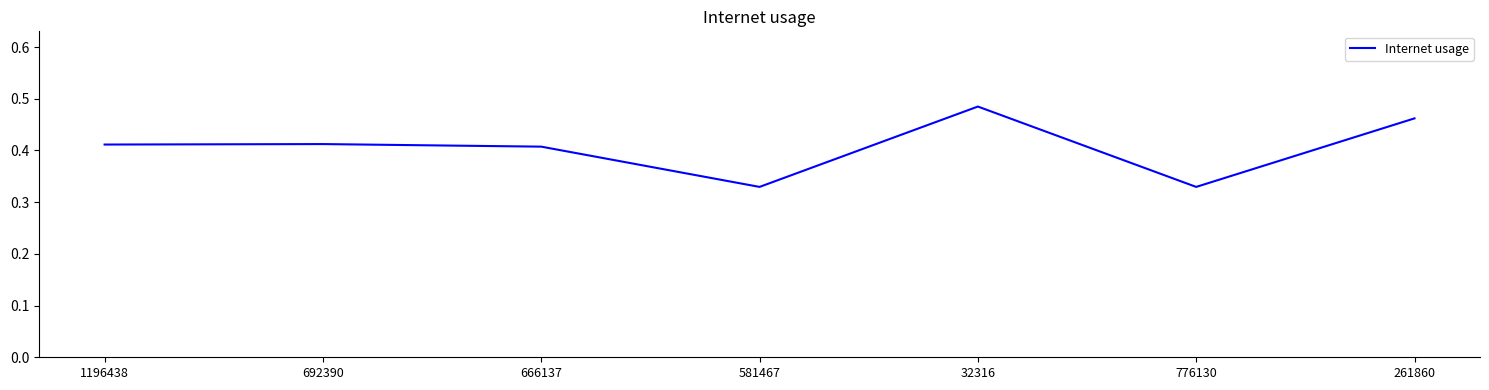

Is it true that the value at 1196438 is 0.7?

False